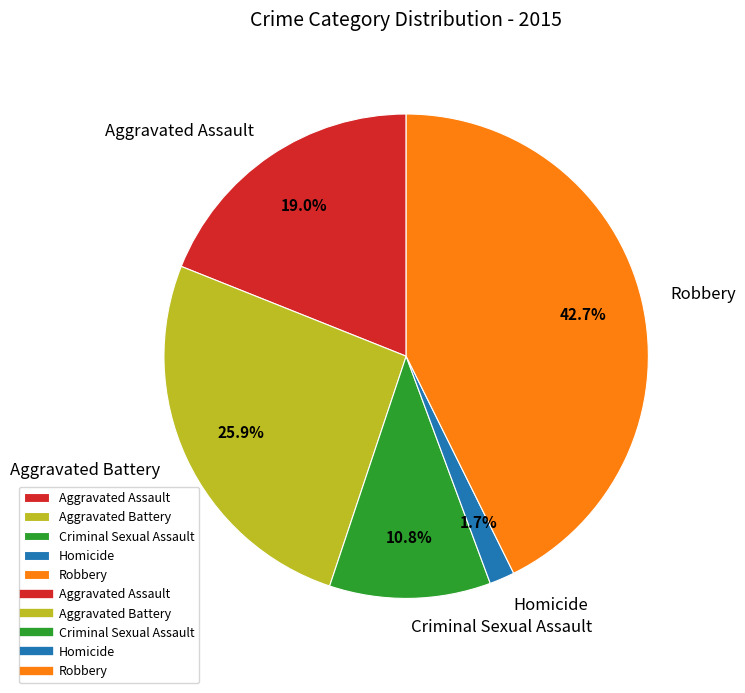

Is there a majority slice in this chart?

No